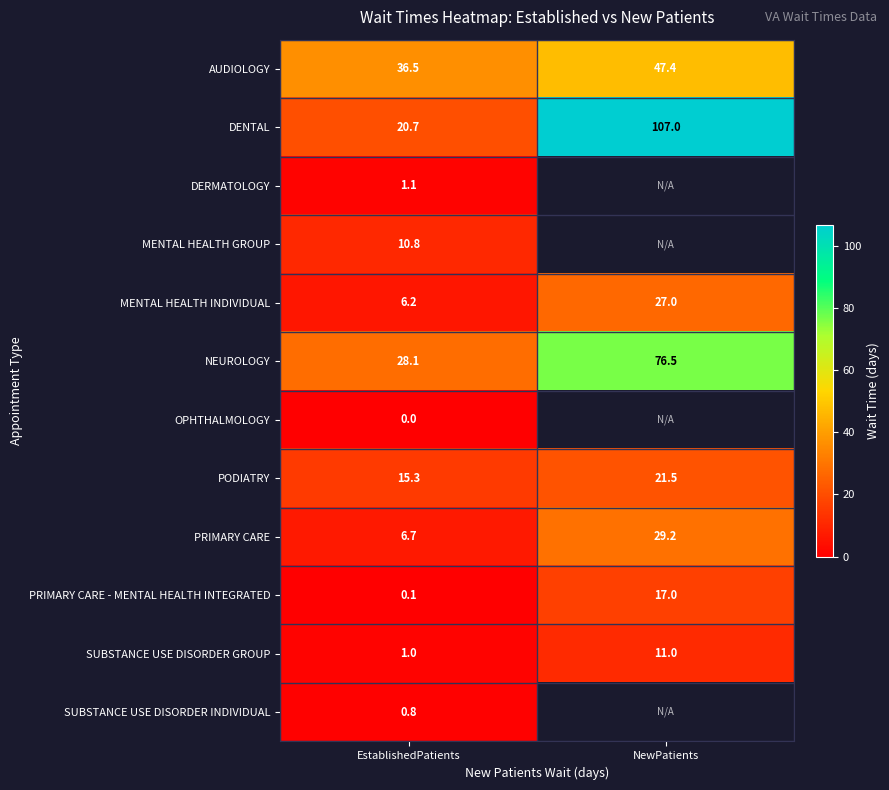

At which label does DENTAL reach its peak?

NewPatients